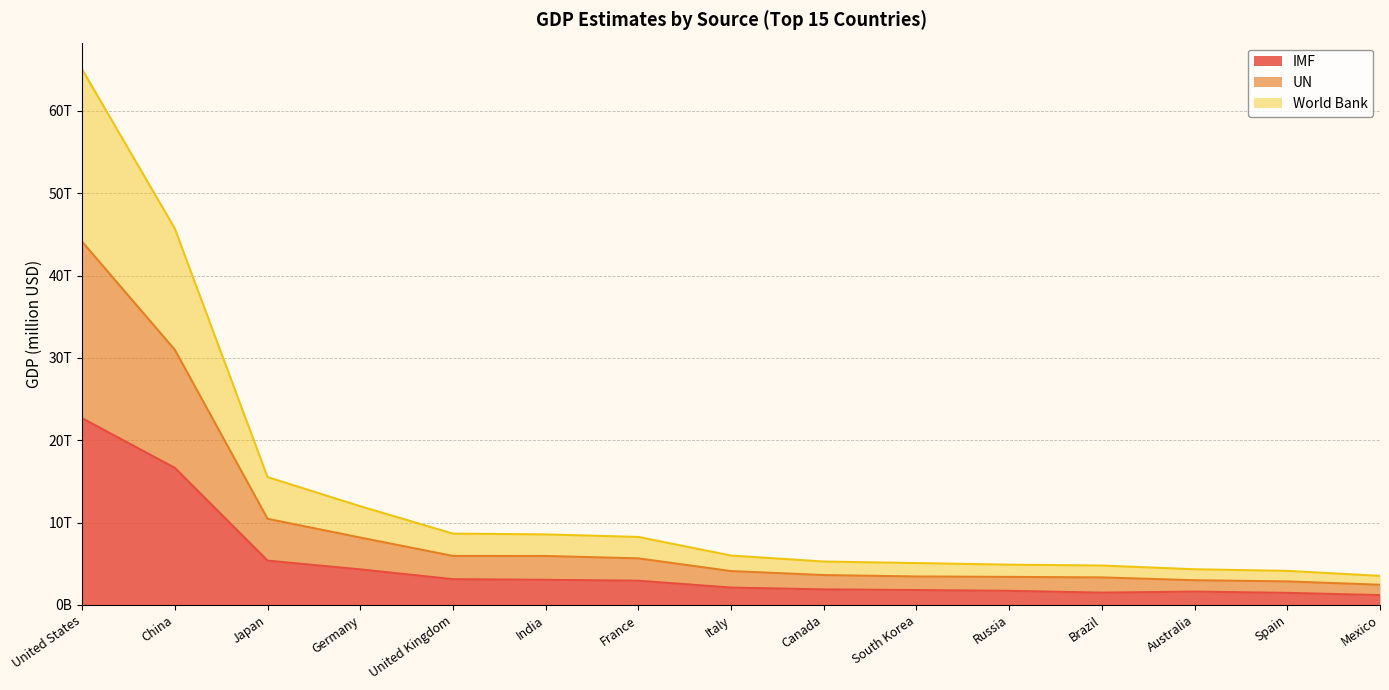

What is the label of the 7th point from the left?

France